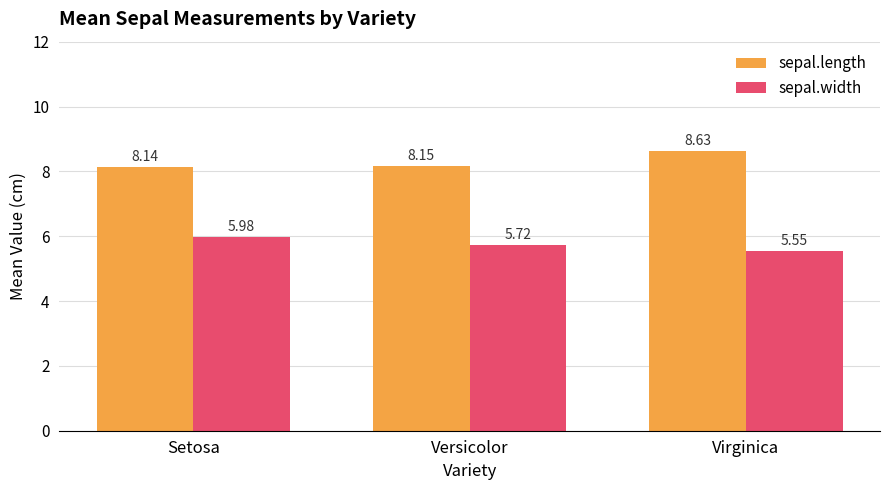

What is the difference between the highest and lowest values at Virginica?

3.1